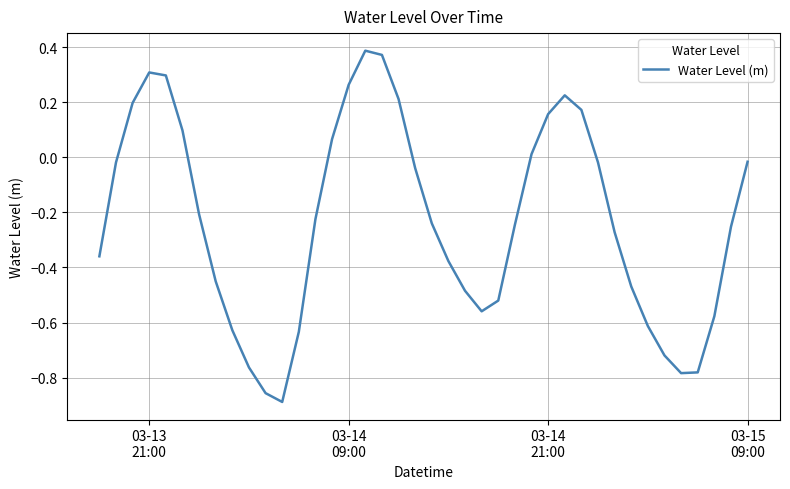

How many lines are shown in the chart?

1